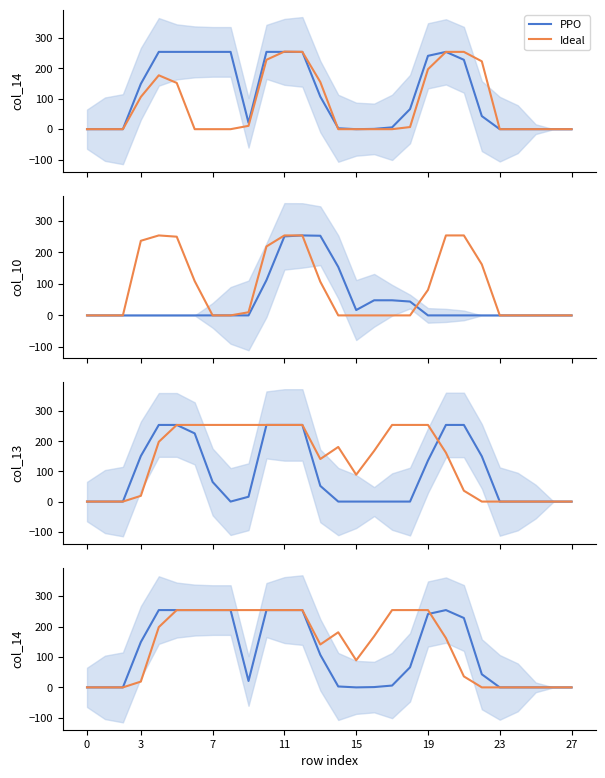

After their last crossing, which series has the higher values: Ideal or PPO?

PPO